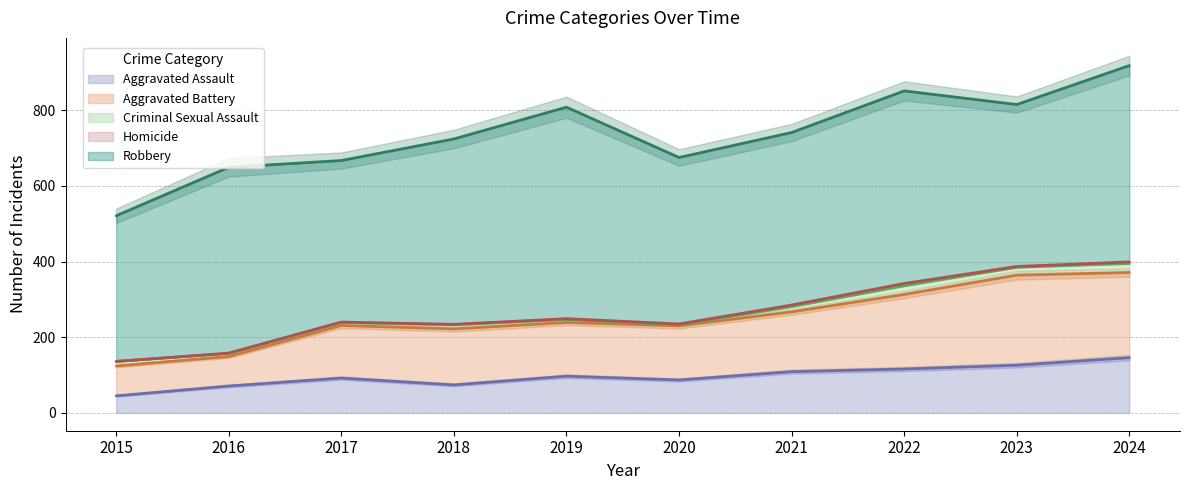

How many values in Homicide are above zero?

9